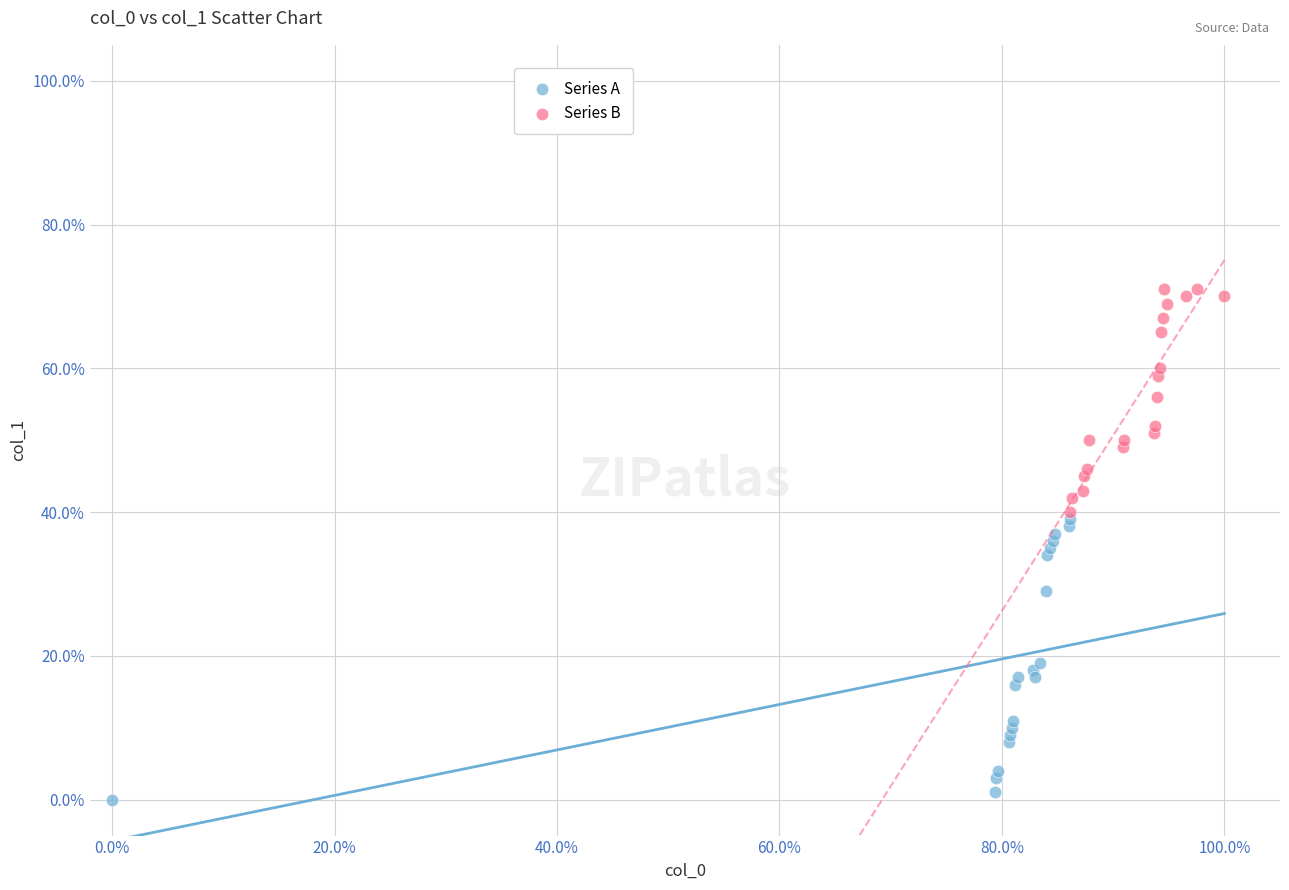

Which series has the largest Y range (max minus min)?

Series A